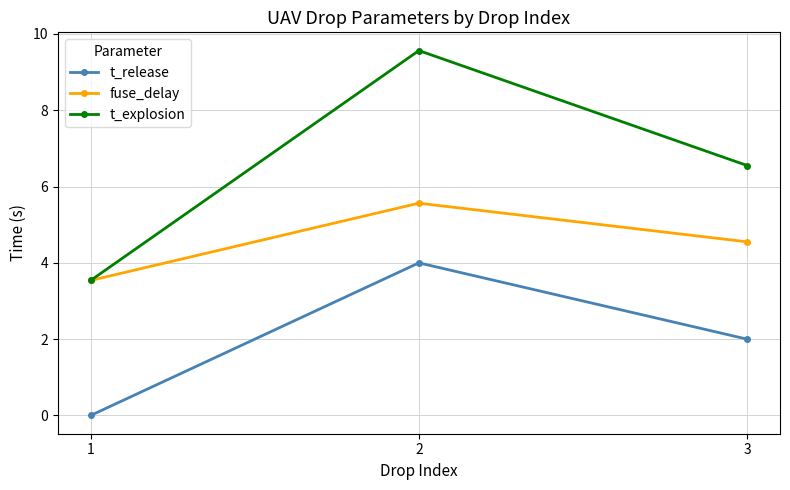

Reading right to left, extract all data points from this chart.

t_release: 2.0	4.0	0.0
fuse_delay: 4.6	5.6	3.5
t_explosion: 6.6	9.6	3.5